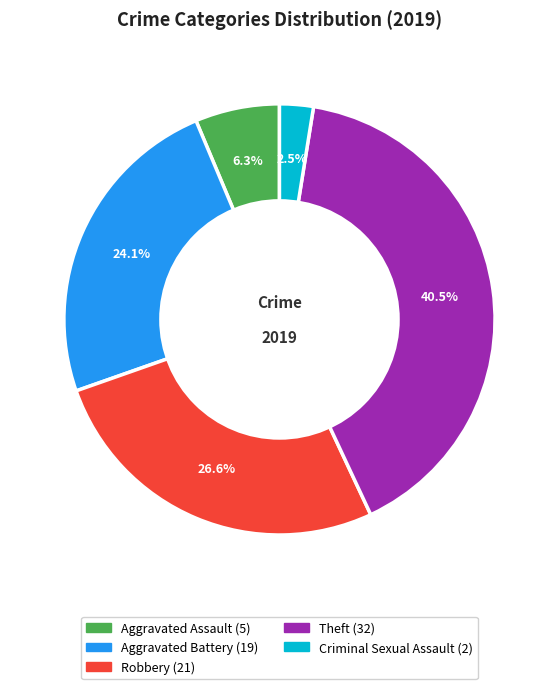

Is there any slice that represents more than half of the pie?

No